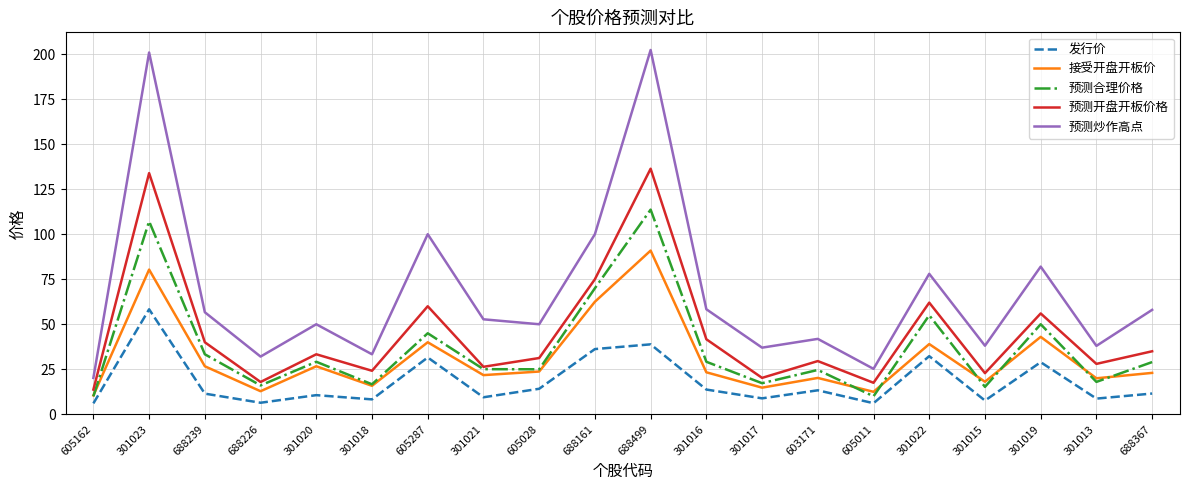

Is the value of 预测合理价格 at 688161 greater than the value of 预测开盘开板价格 at 688226?

Yes